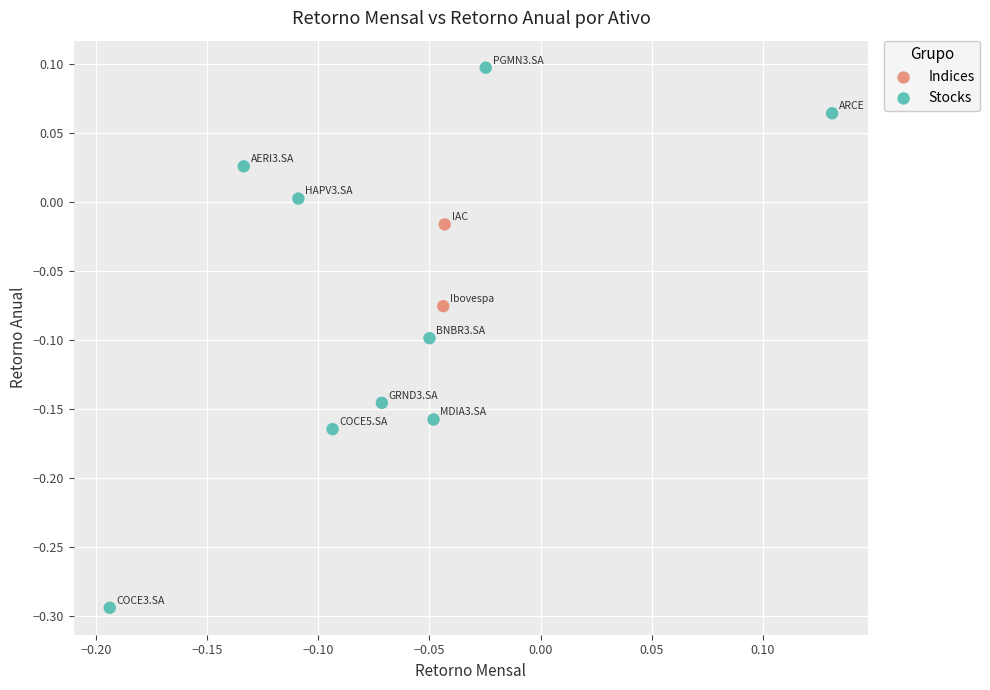

What are all the series names shown in the legend?

Indices, Stocks